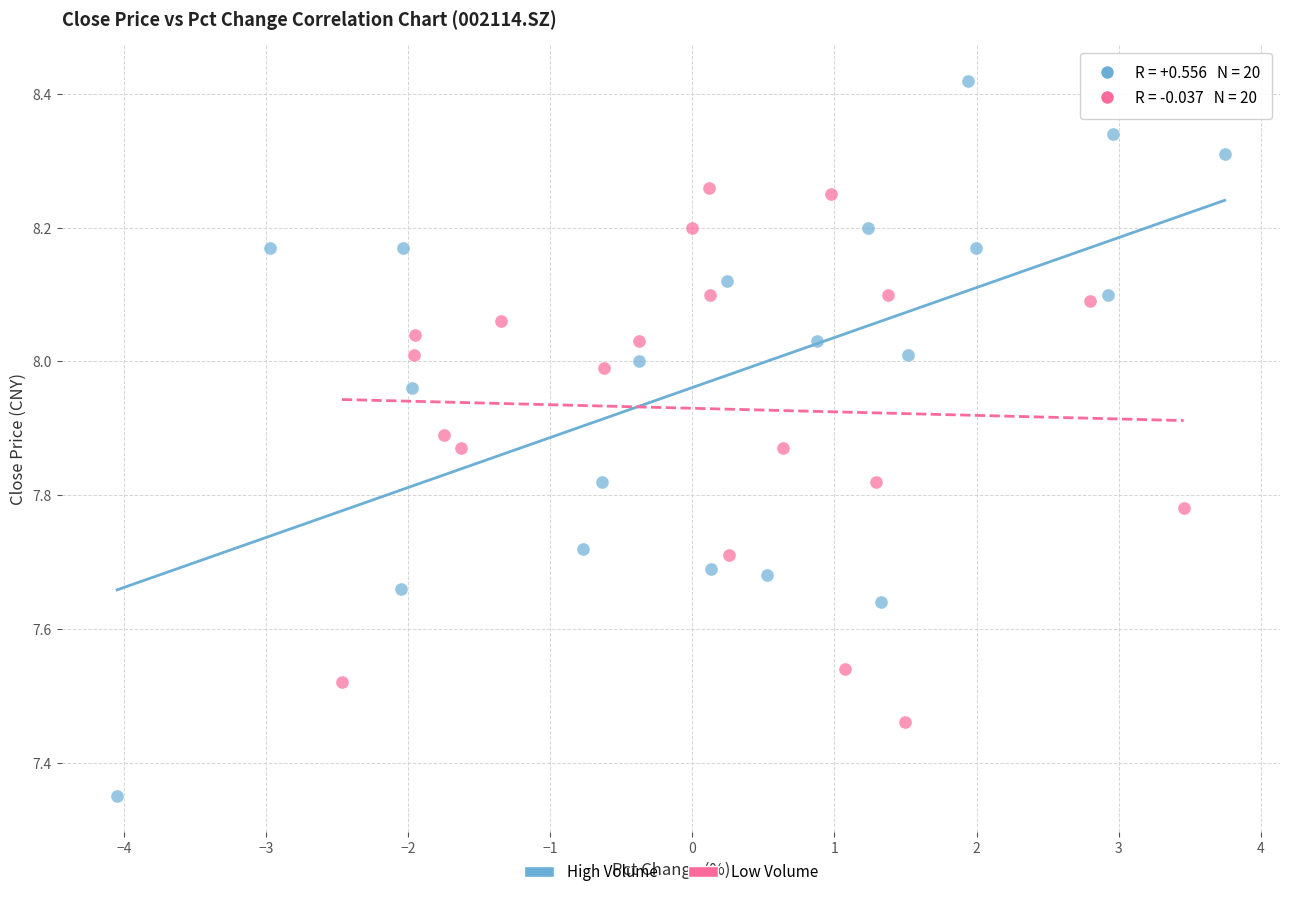

Which series has the widest spread of Y values?

High Volume